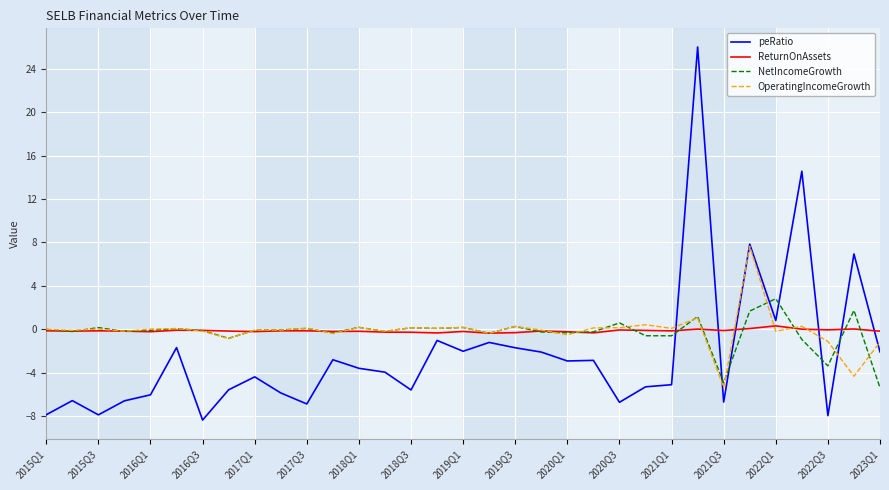

Which series has the largest range (max minus min)?

peRatio